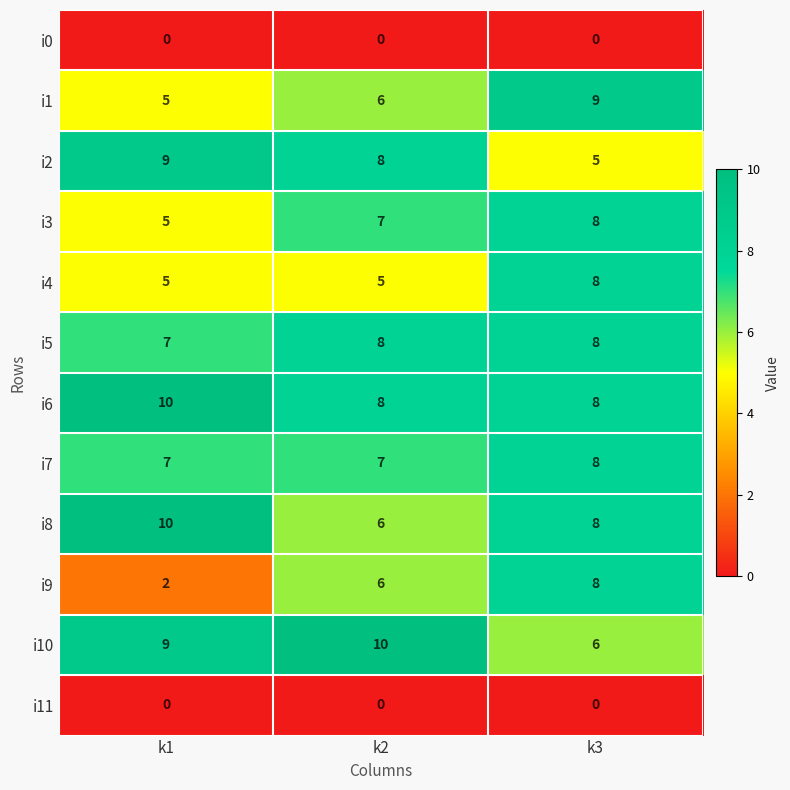

Which series has the widest spread of values?

i9